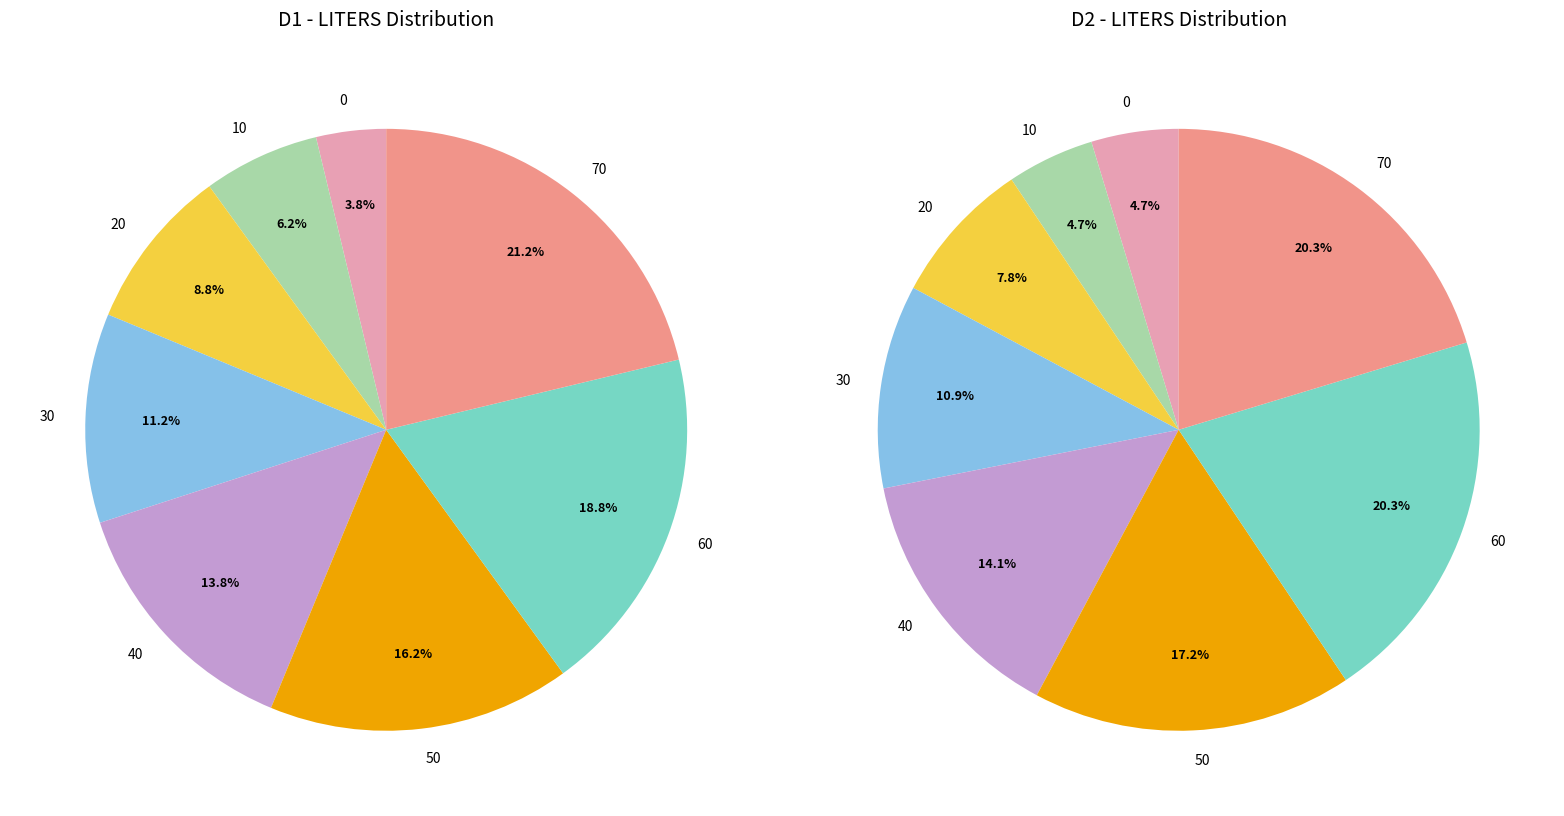

True or false: 0 accounts for 4% of the total.

True